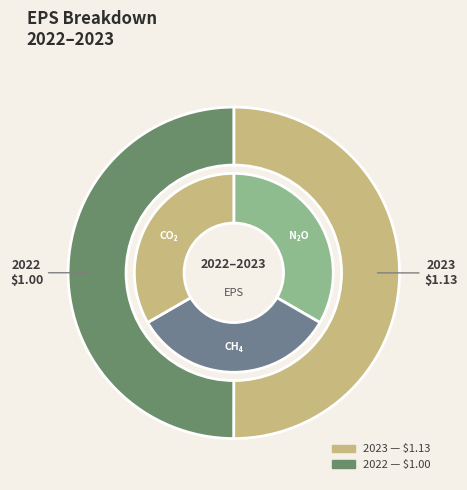

What is the majority slice?

$1.13 (2023)